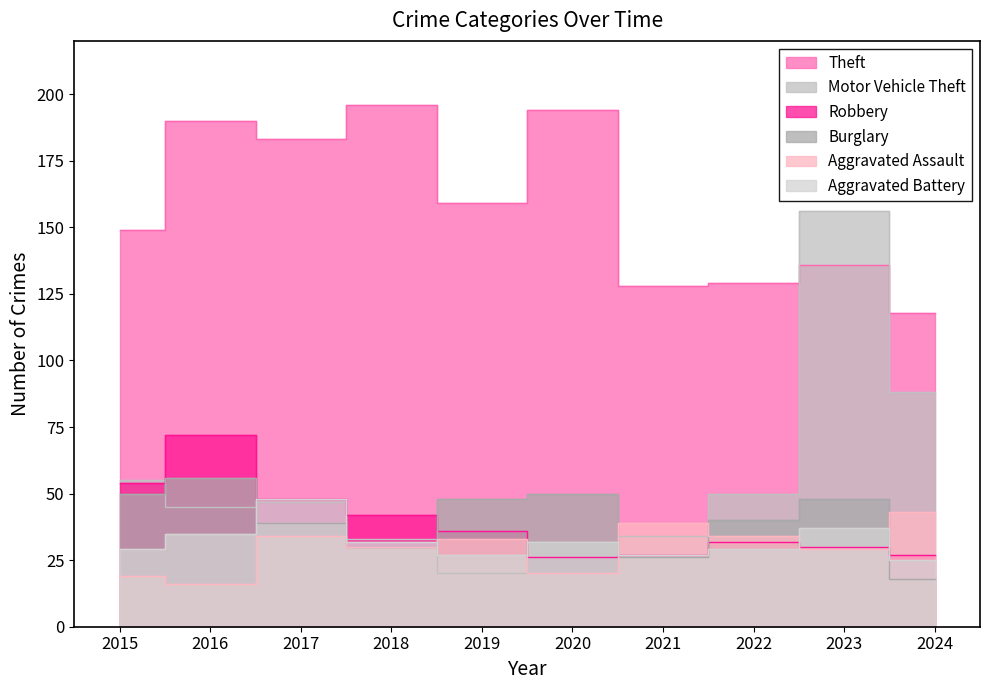

Reading left to right, what are all the values shown in this chart?

Theft: 149	190	183	196	159	194	128	129	136	118
Motor Vehicle Theft: 55	45	47	33	20	32	34	50	156	88
Robbery: 54	72	48	42	36	26	27	32	30	27
Burglary: 50	56	39	30	48	50	26	40	48	18
Aggravated Assault: 19	16	34	30	33	20	39	34	29	43
Aggravated Battery: 29	35	48	32	27	32	27	29	37	25